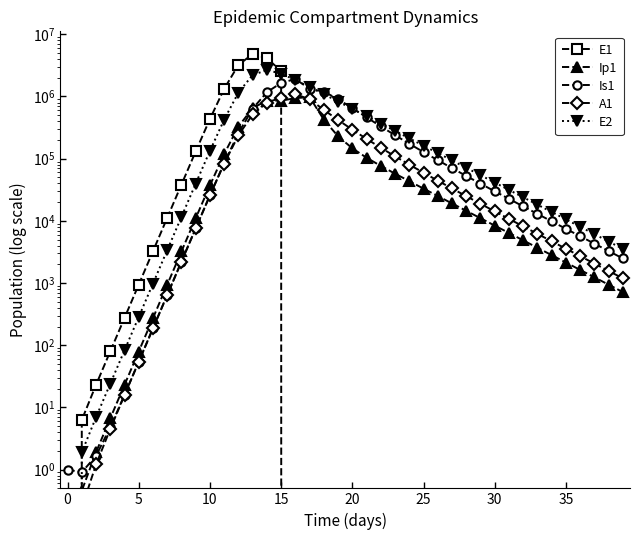

What is the difference between the maximum and second lowest values in the Ip1 series?

976246.3